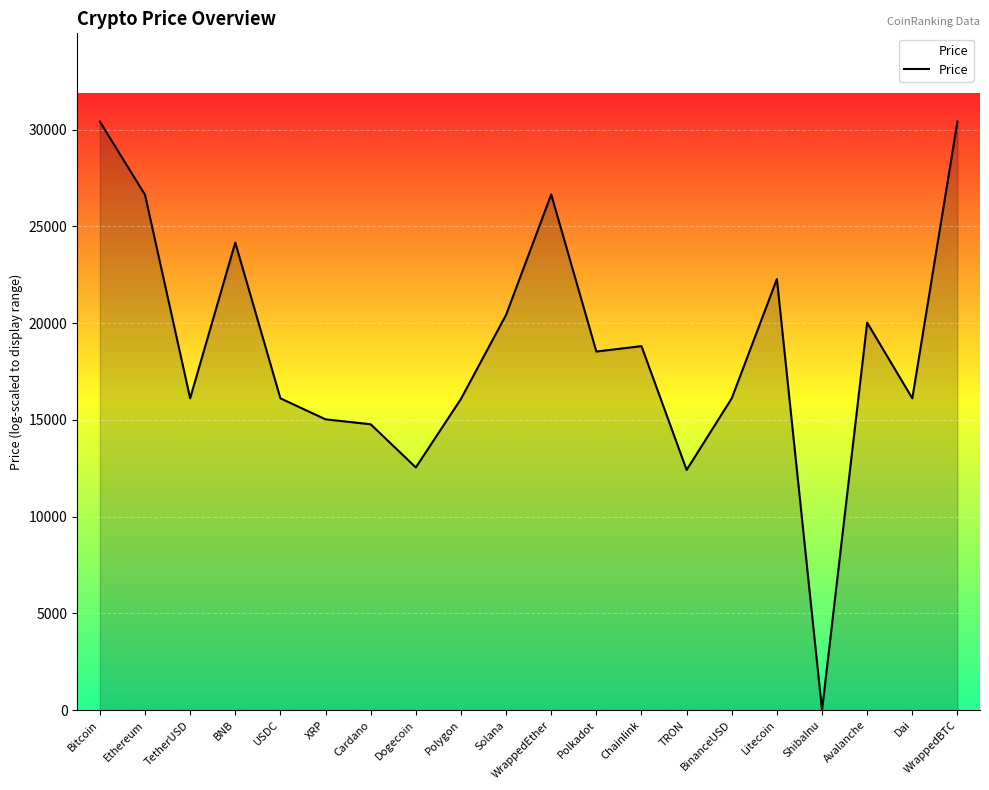

What is the difference between the values at USDC and Bitcoin?

14300.4